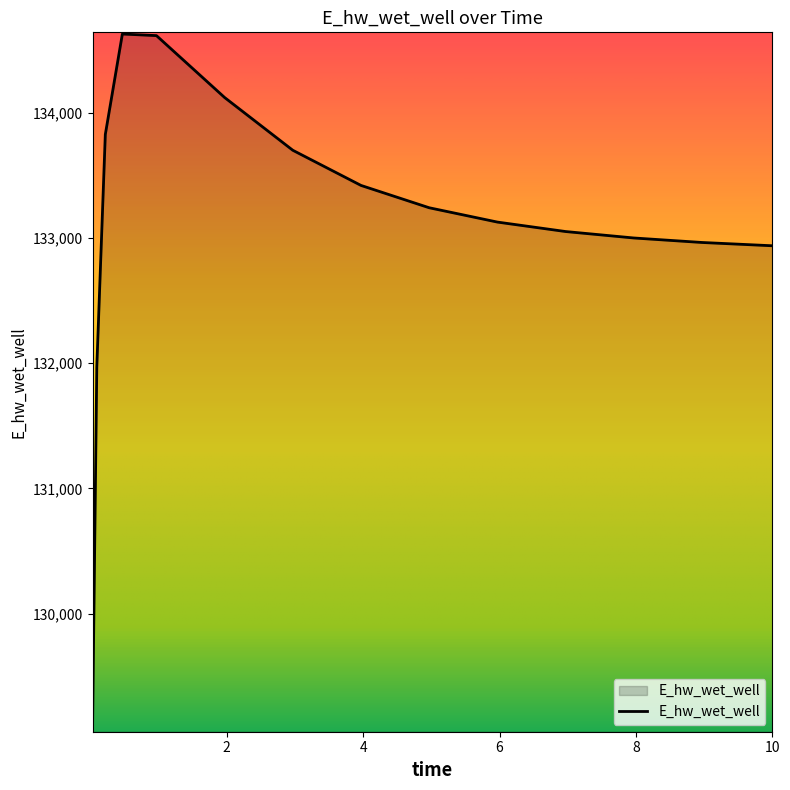

What is the maximum value shown in the chart?

134627.9